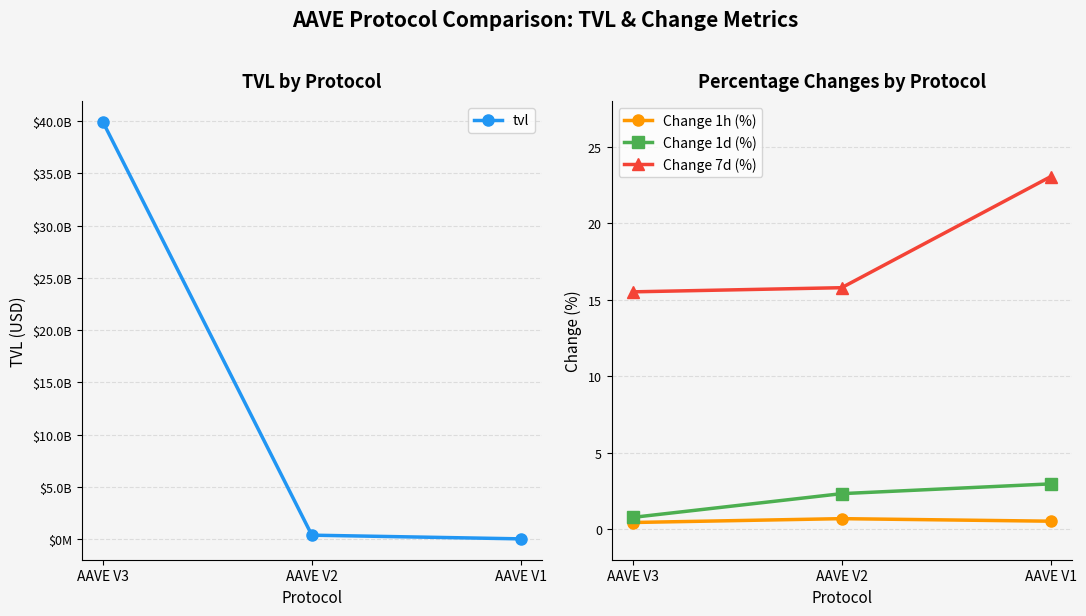

What is the total value across all series at AAVE V1?

16995343.6